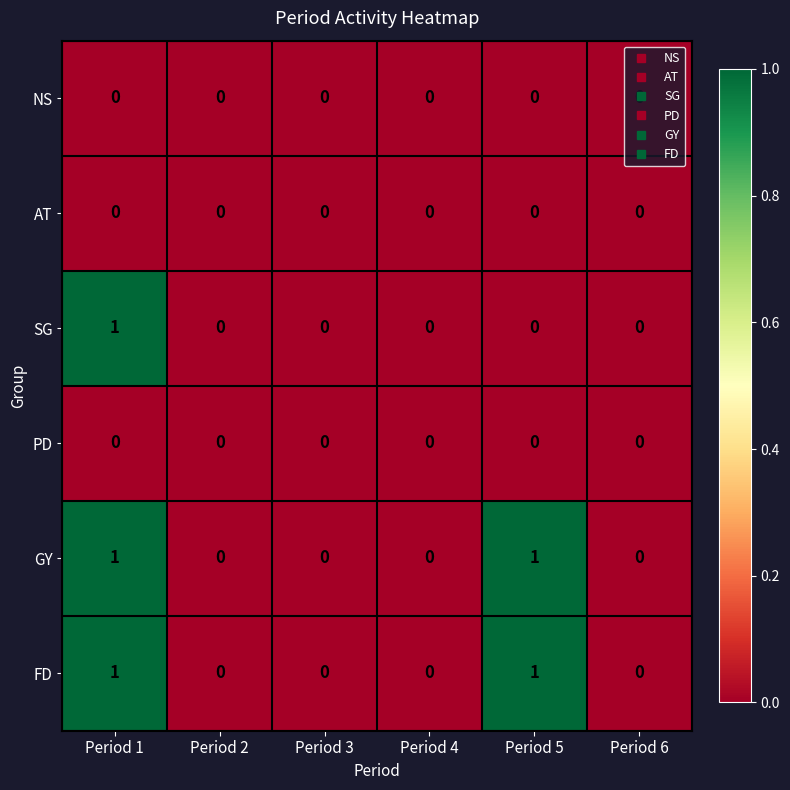

The value of GY at Period 3 is 1. True or false?

False